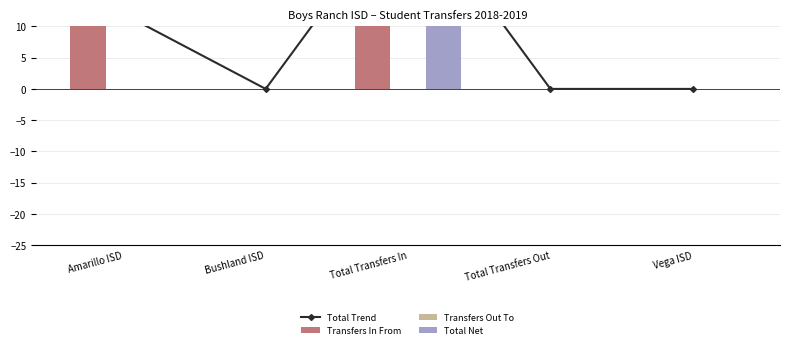

At which category is the sum across all series the highest?

Total Transfers In